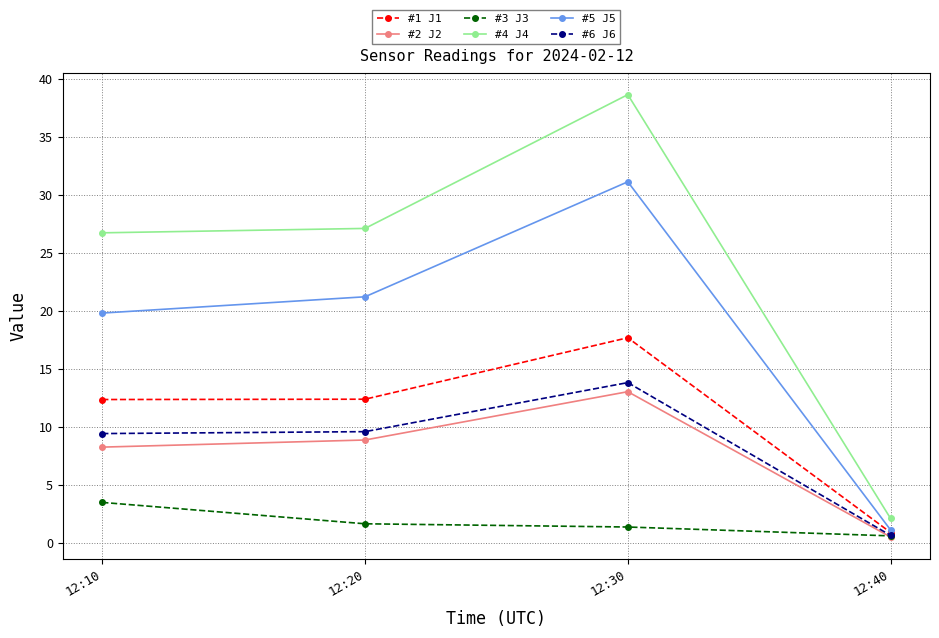

What is the greatest value displayed?

38.6